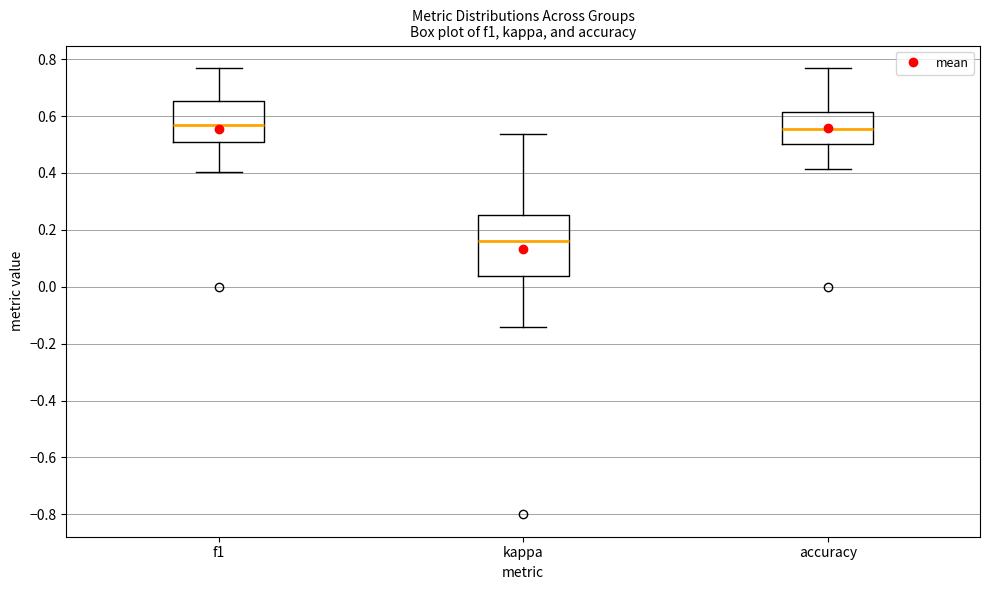

Reading left to right, transcribe this box plot: for each box, give where its median line is, the range the box spans, and where its two whiskers end, as read against the y-axis. The values are not printed on the chart, so give them approximately, as read against the axis.

f1: median 0.56, box 0.50 to 0.66, whiskers 0.40 to 0.76
kappa: median 0.16, box 0.04 to 0.26, whiskers -0.14 to 0.54
accuracy: median 0.56, box 0.50 to 0.62, whiskers 0.42 to 0.76